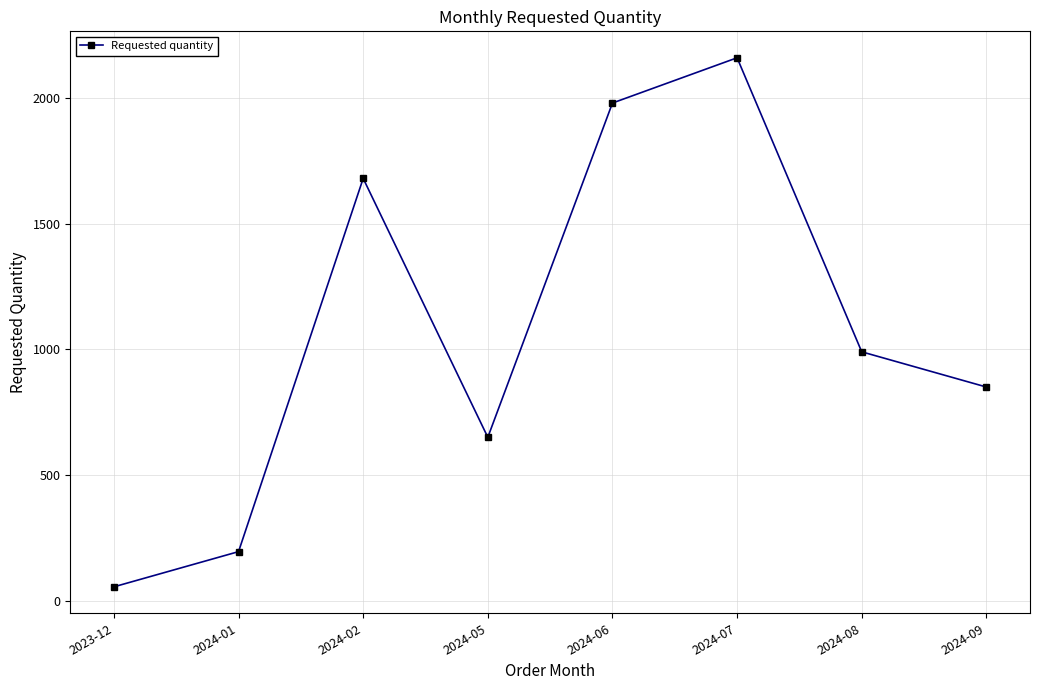

List the labels in order of value, largest first.

2024-07, 2024-06, 2024-02, 2024-08, 2024-09, 2024-05, 2024-01, 2023-12